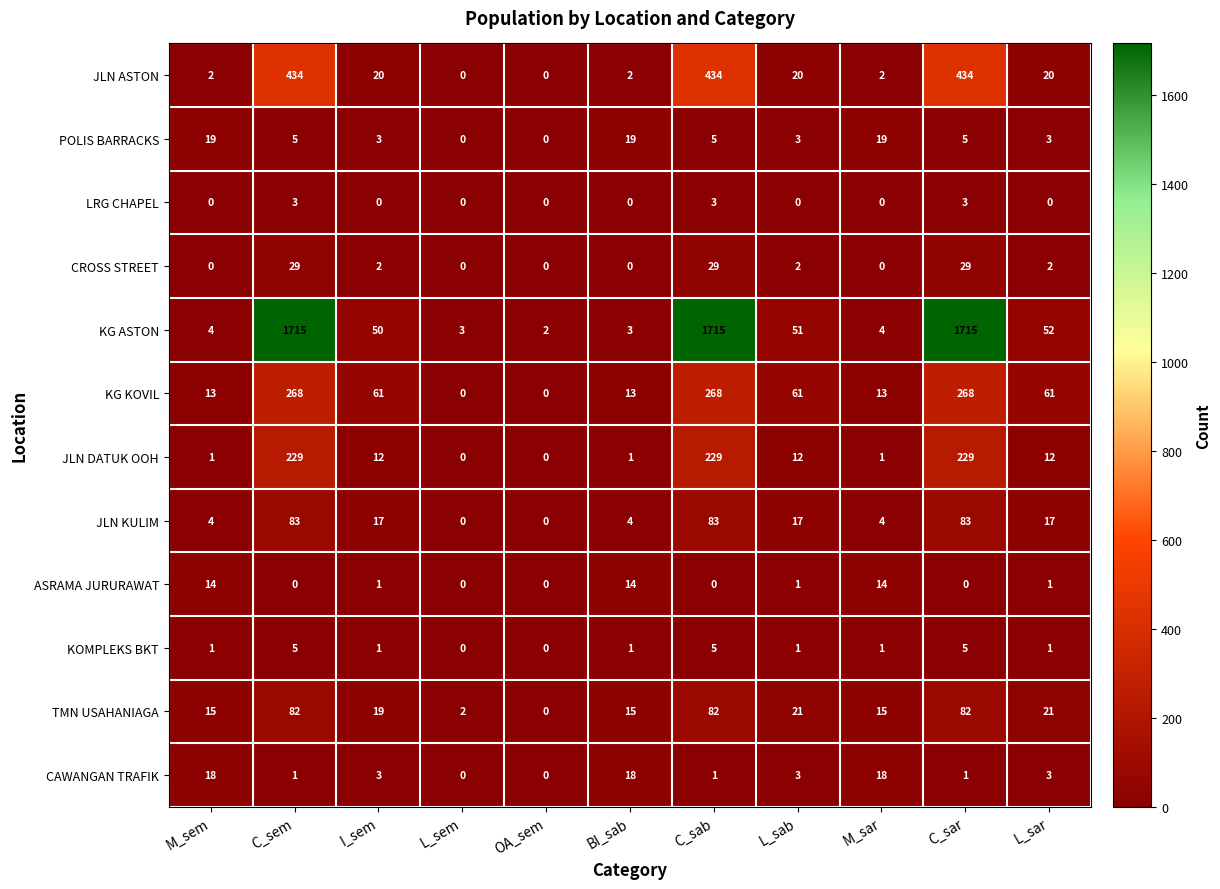

How many values in TMN USAHANIAGA are above zero?

10